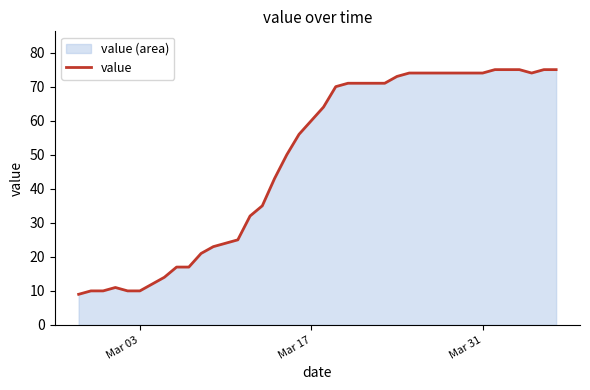

What is the smallest value displayed?

9